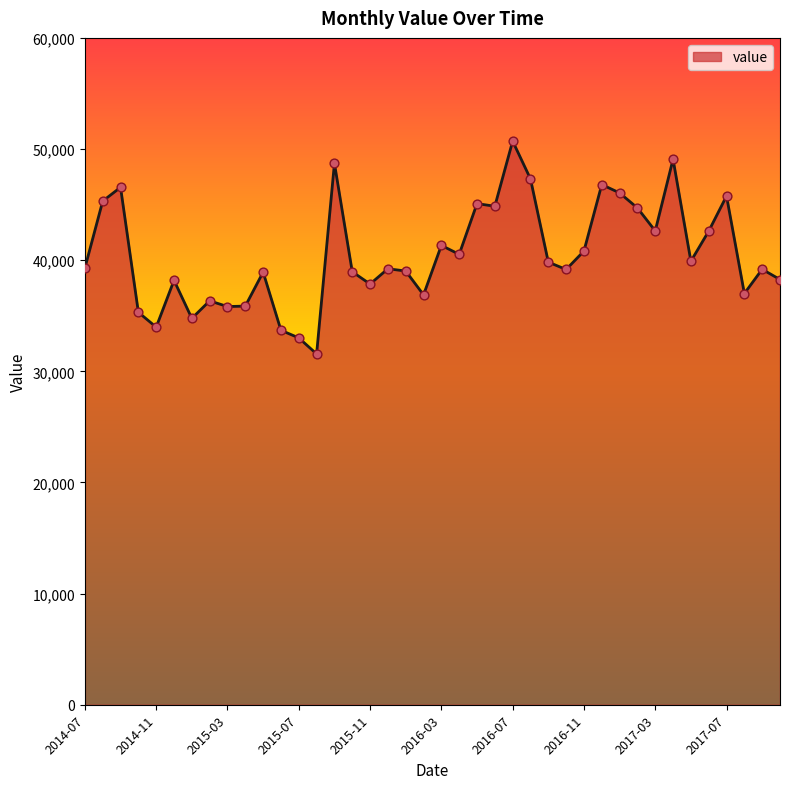

What is the difference between the maximum and minimum values?

19148